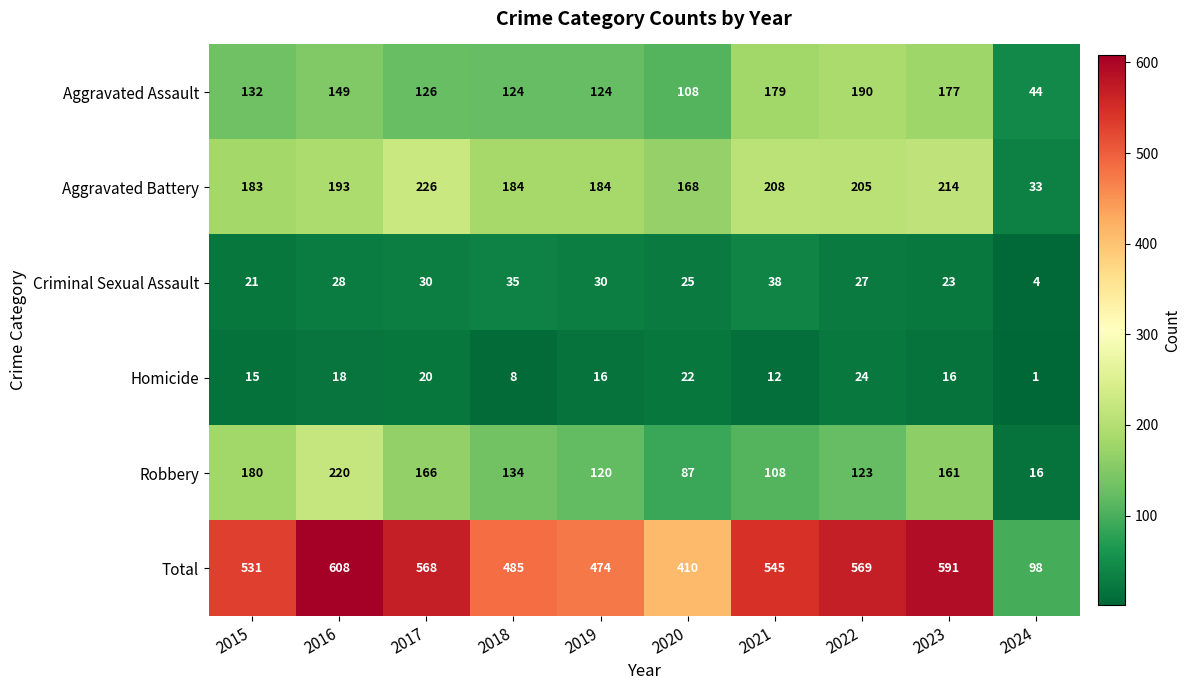

The Criminal Sexual Assault series shows 21 at 2015. True or false?

True